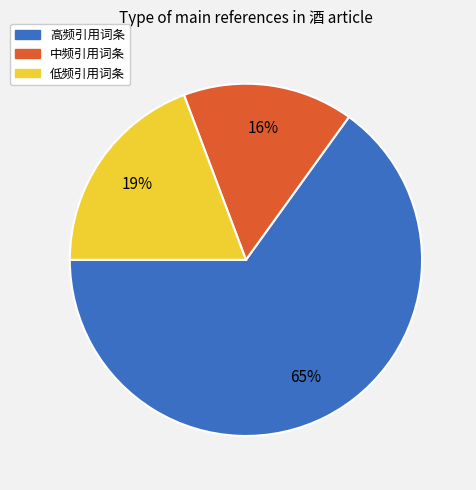

Does any single category account for the majority?

Yes